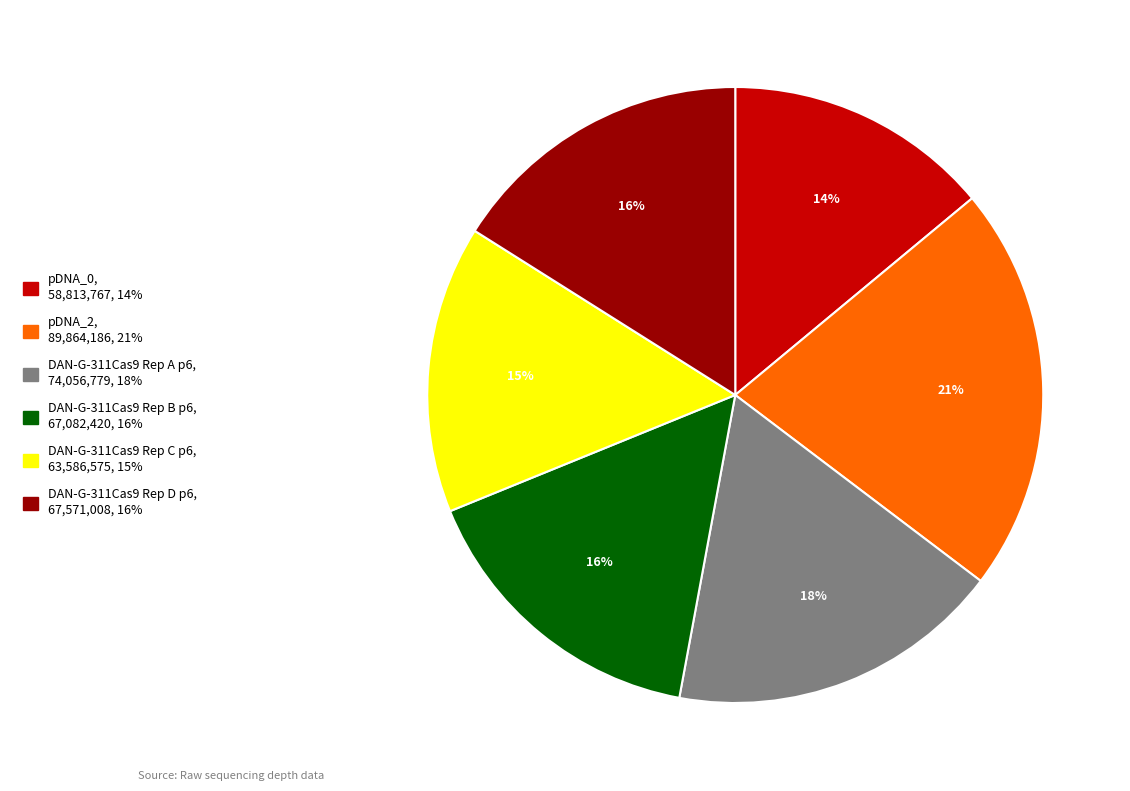

Which category has the smallest portion of the pie?

pDNA_0